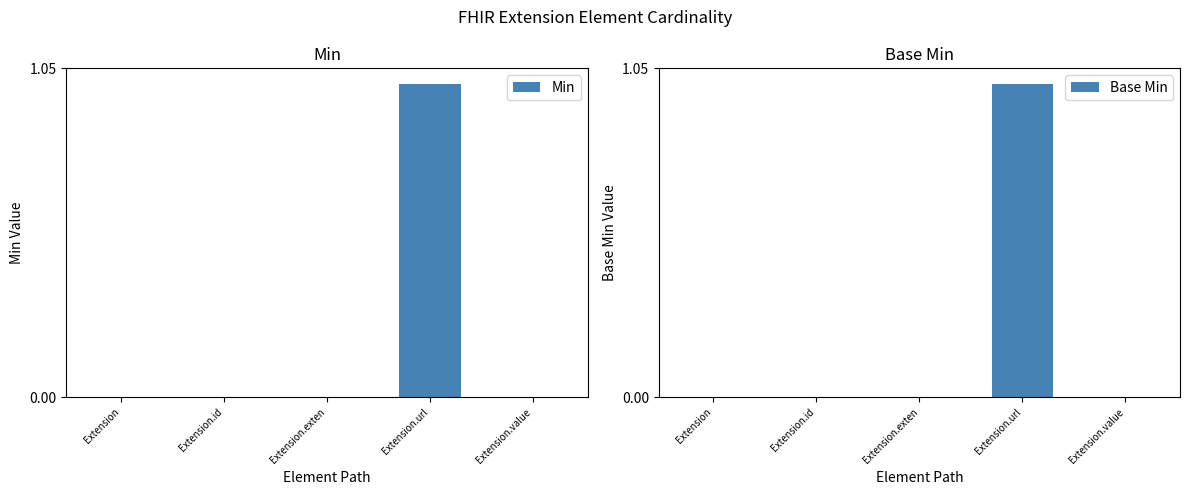

How many groups of bars are there?

5